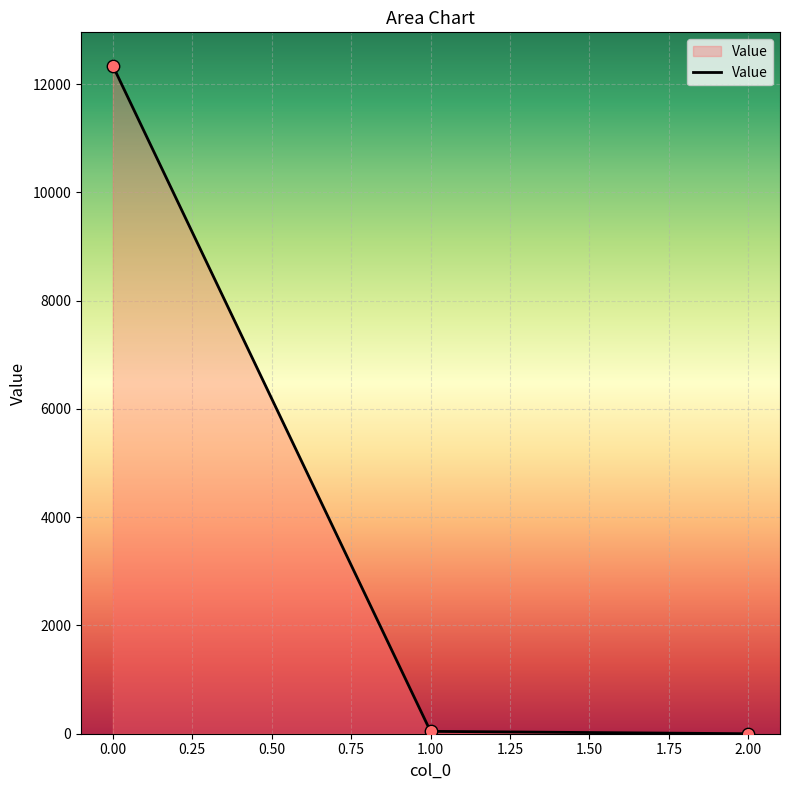

What is the difference between the maximum and minimum values?

12337.5